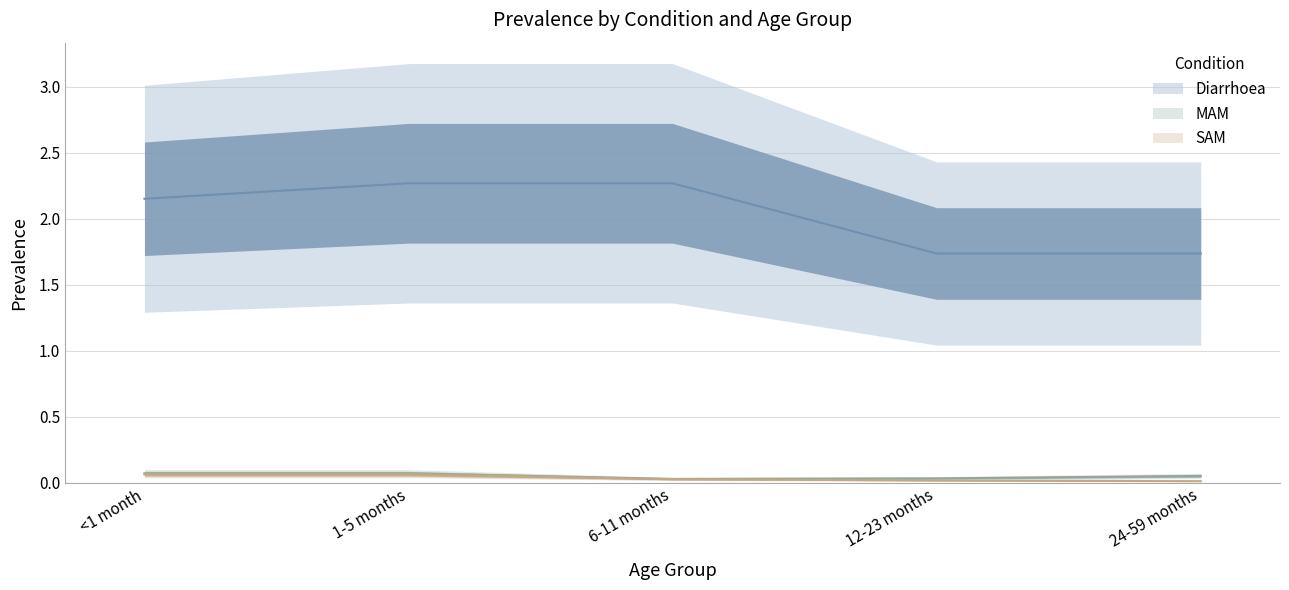

What position from the left is 12-23 months?

4